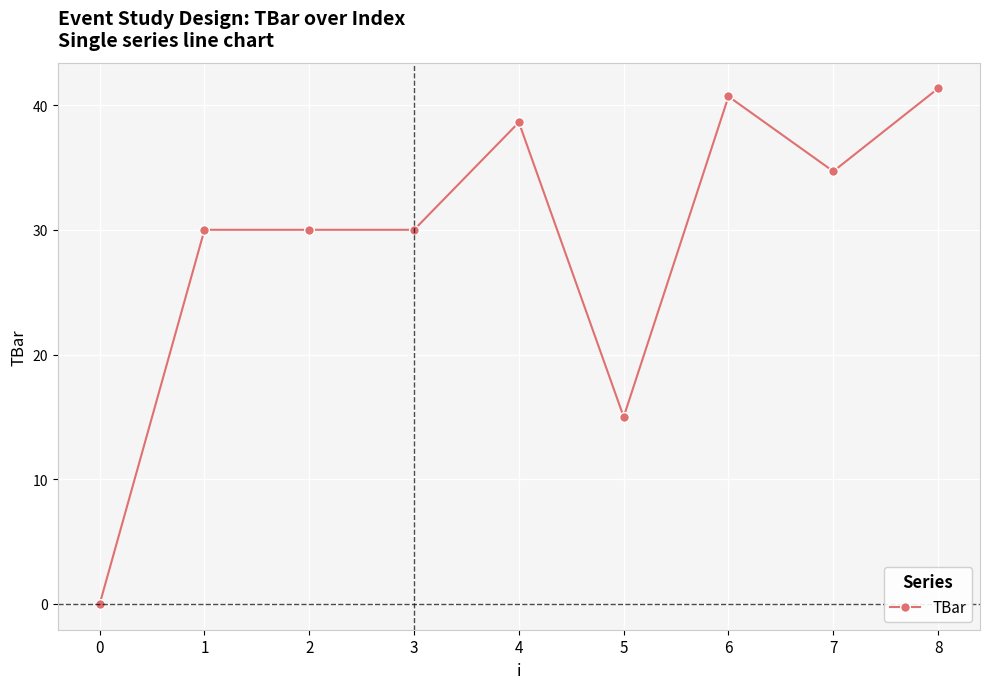

What is the sum of all values?

260.3